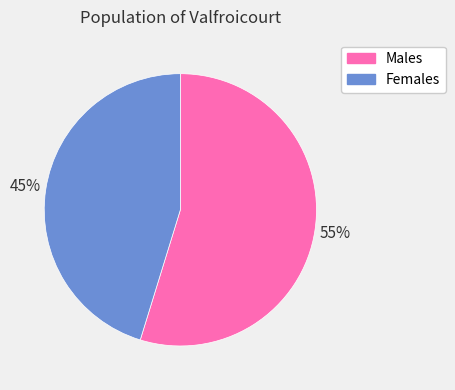

Rank the categories by value from highest to lowest.

Males, Females